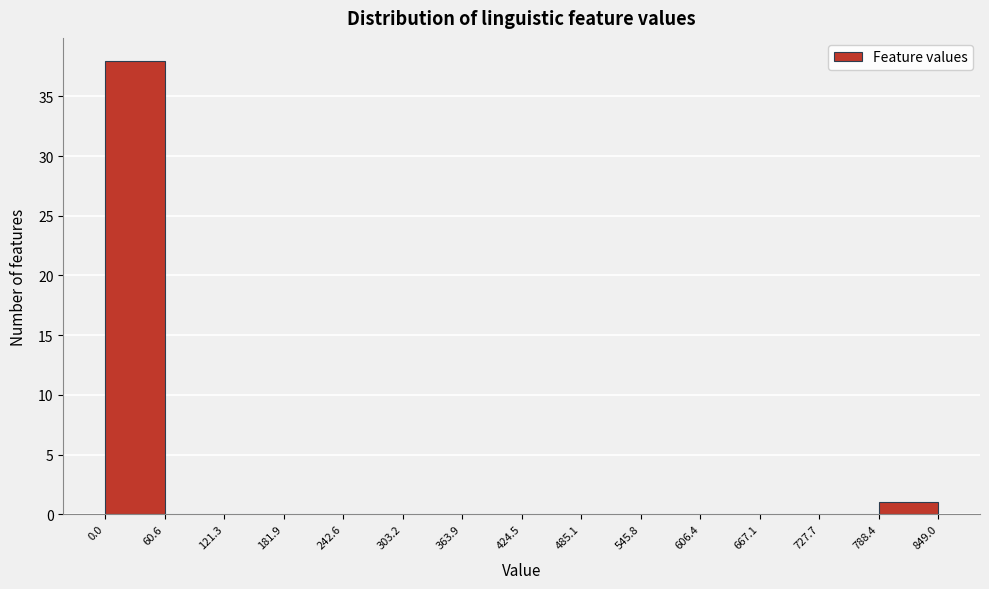

Reading left to right, list every bar in this chart as the range it spans on the x-axis followed by its height. The values are not printed on the chart, so give them approximately, as read against the axis.

0.0 to 60.6: 38
60.6 to 121.3: 0
121.3 to 181.9: 0
181.9 to 242.6: 0
242.6 to 303.2: 0
303.2 to 363.9: 0
363.9 to 424.5: 0
424.5 to 485.1: 0
485.1 to 545.8: 0
545.8 to 606.4: 0
606.4 to 667.1: 0
667.1 to 727.7: 0
727.7 to 788.4: 0
788.4 to 849.0: 1